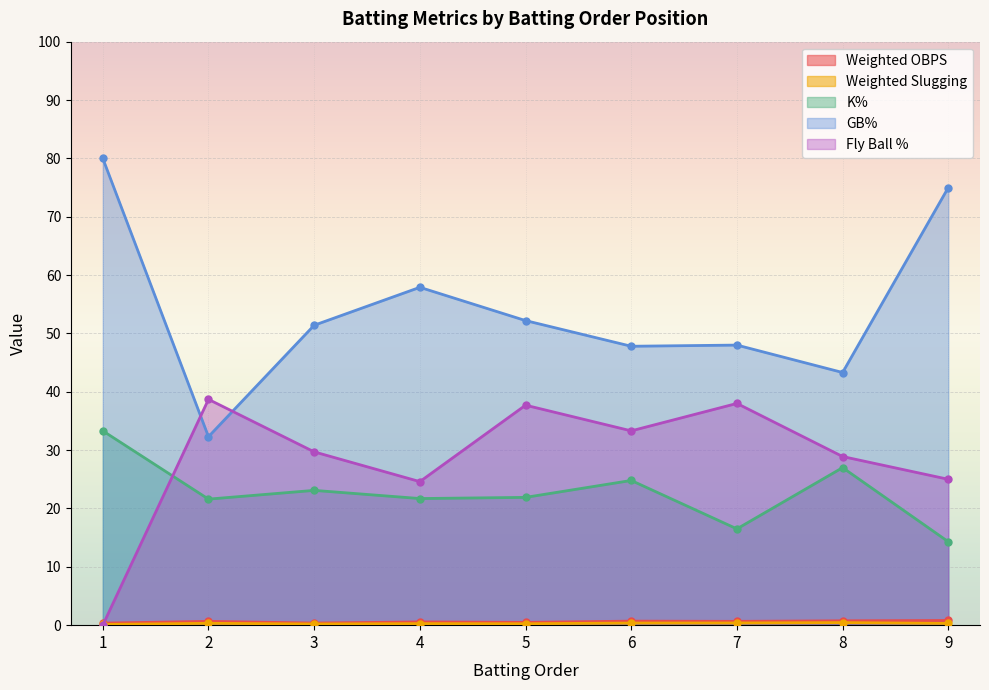

List the labels in order of GB% value, largest first.

1, 9, 4, 5, 3, 7, 6, 8, 2